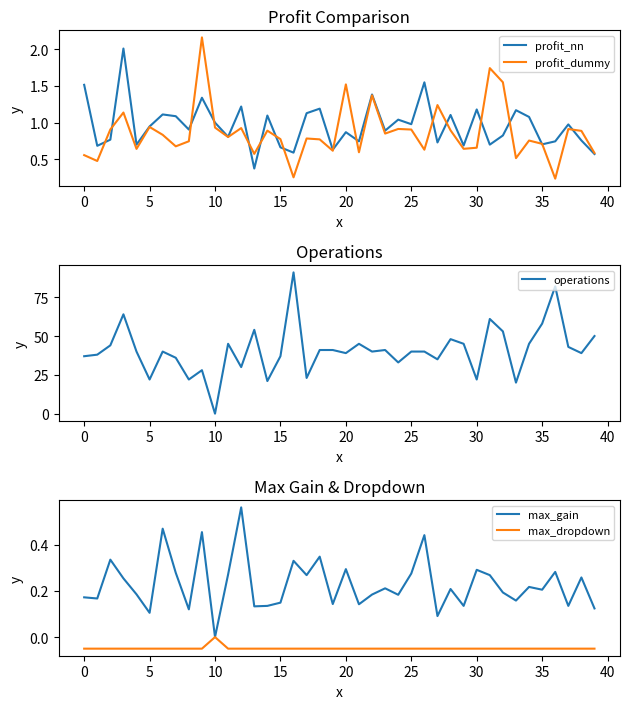

After their last crossing, which series has the higher values: profit_dummy or max_gain?

profit_dummy